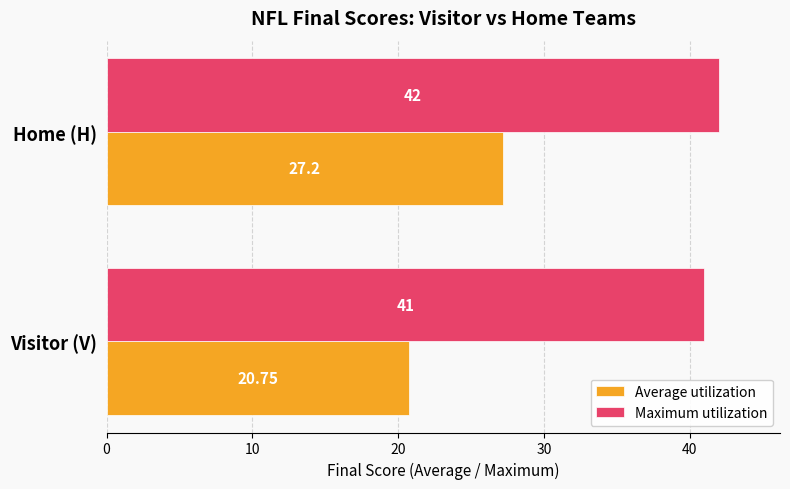

Which series has the largest total across all categories?

Maximum utilization